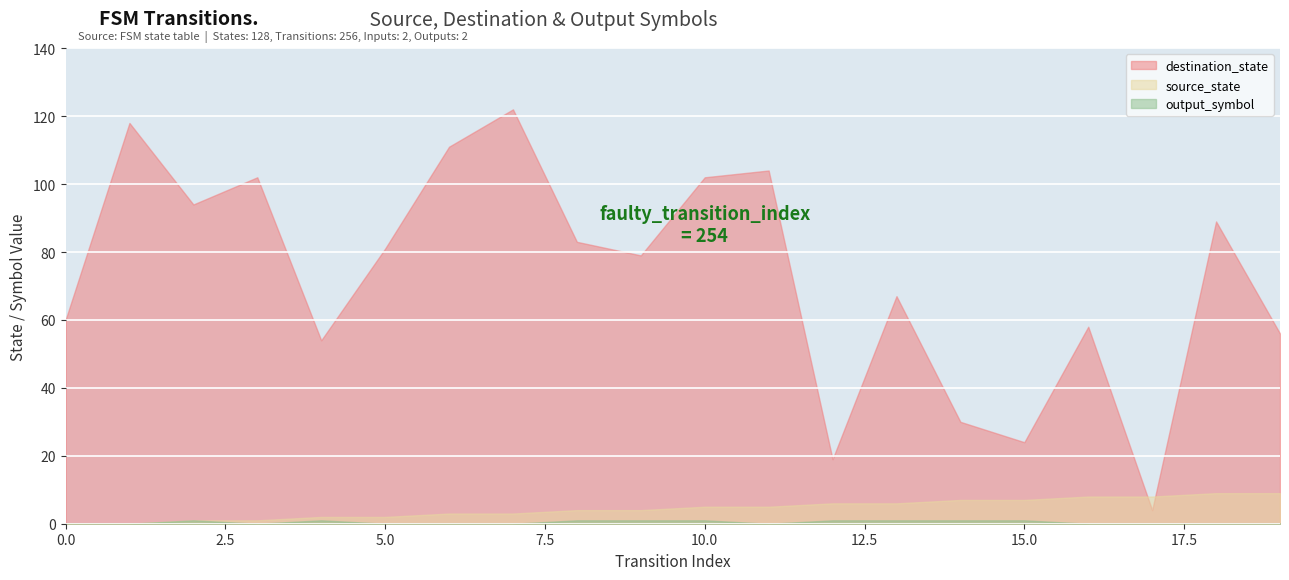

What is the value of the destination_state point at the 16th from the left?

24